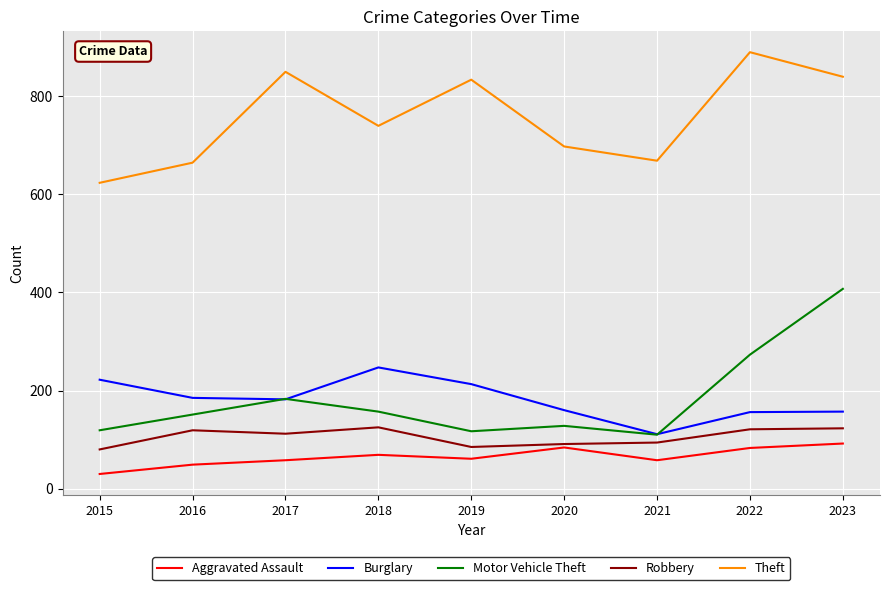

The Burglary series shows 247 at 2018. True or false?

True